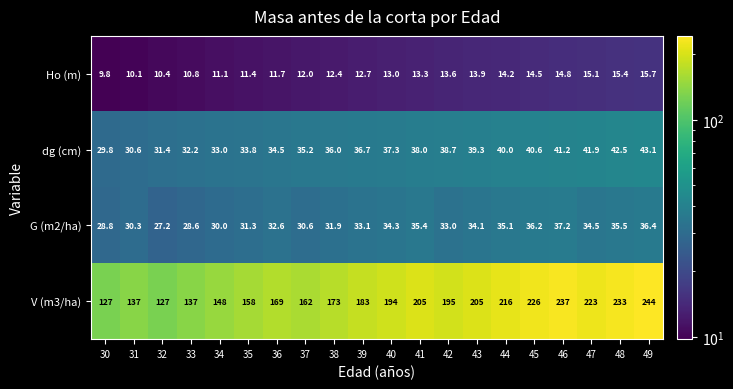

What is the sum of all G (m2/ha) values?

656.1